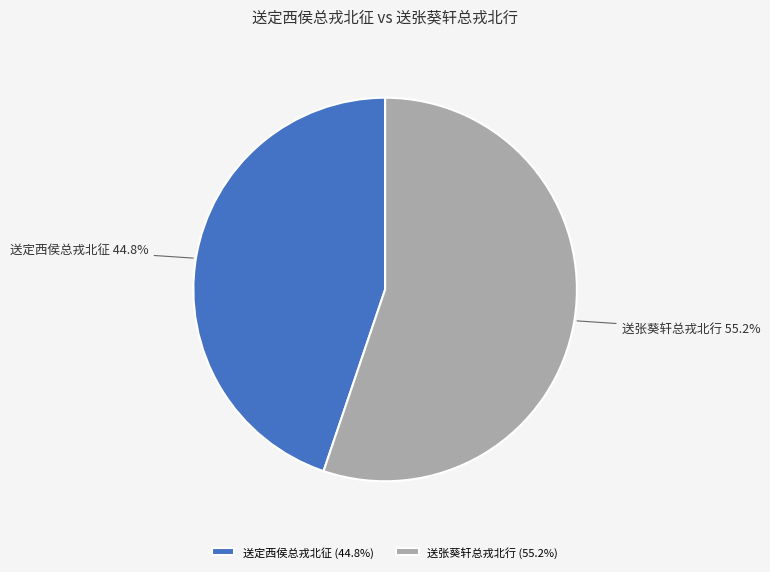

Between 送张葵轩总戎北行 and 送定西侯总戎北征, which is larger?

送张葵轩总戎北行